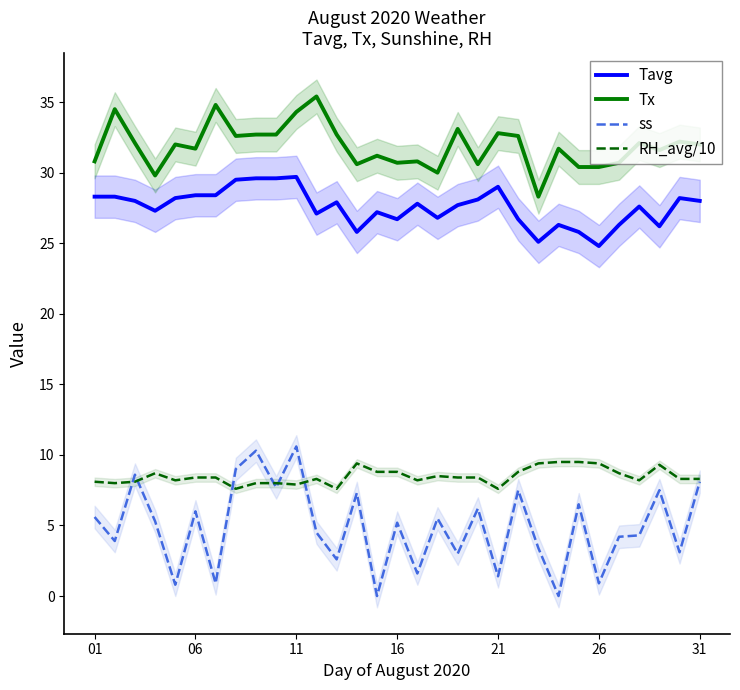

What is the sum of all Tx values?

987.9